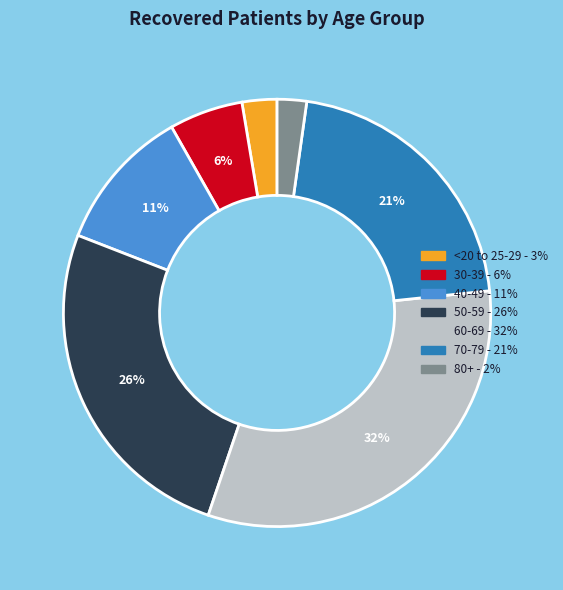

To the nearest percent, what is the average slice percentage?

14%